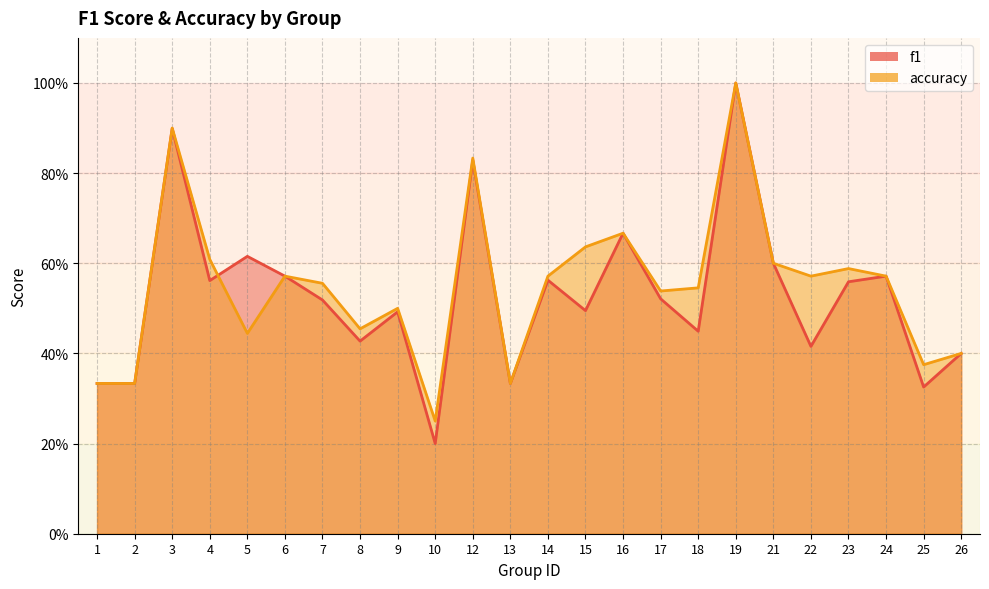

What is the approximate value of f1 at 6?

0.6